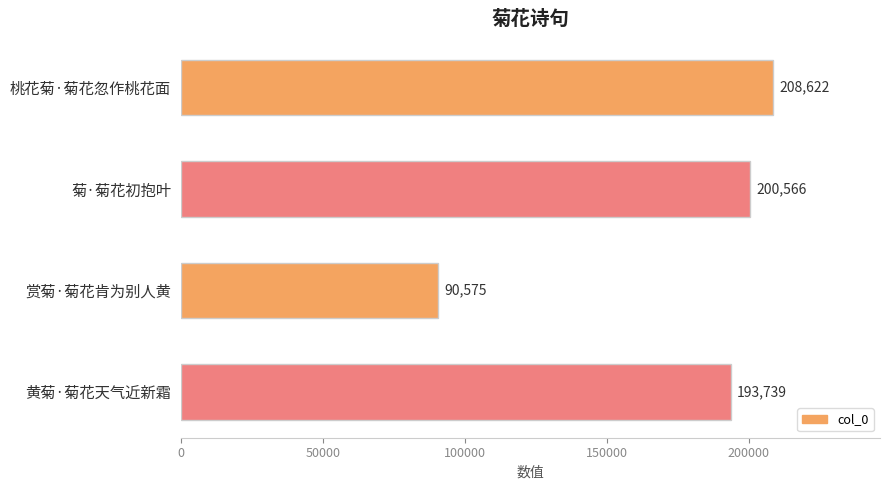

Are the bars horizontal?

Yes